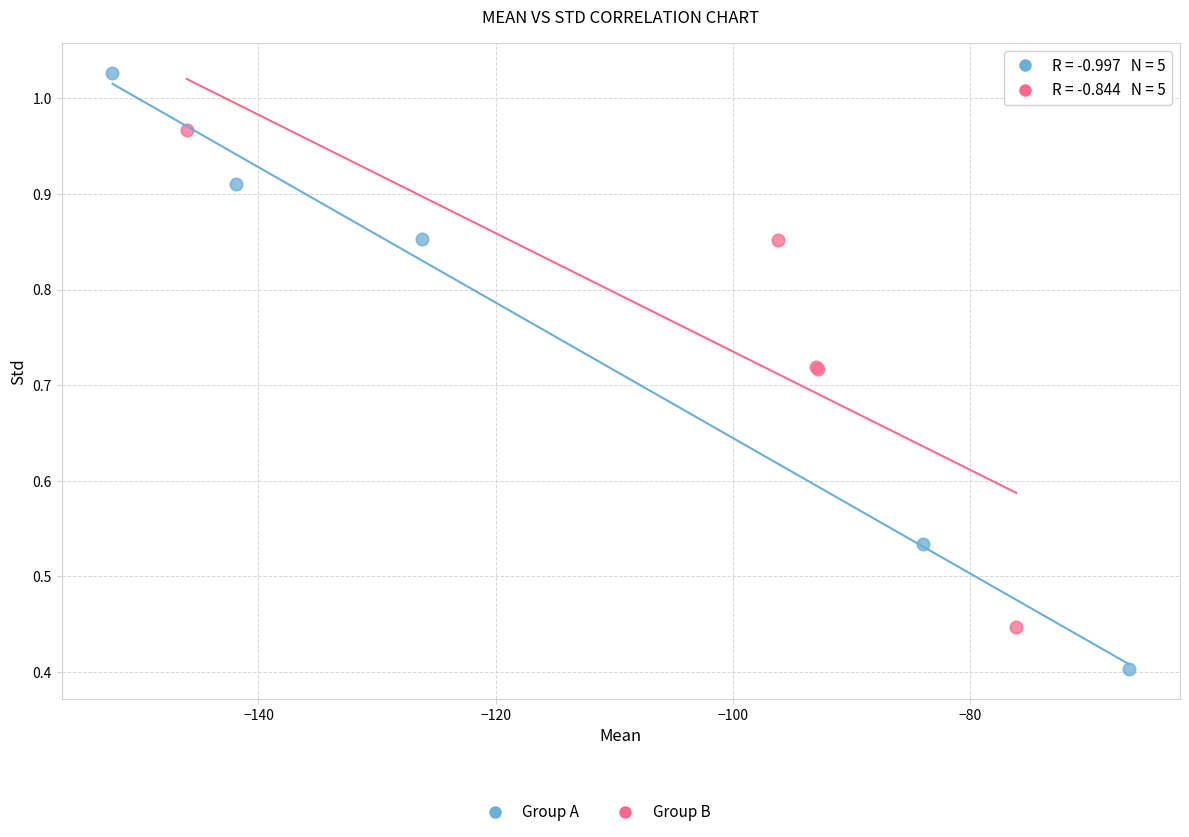

Which series has the largest Y range (max minus min)?

Group A